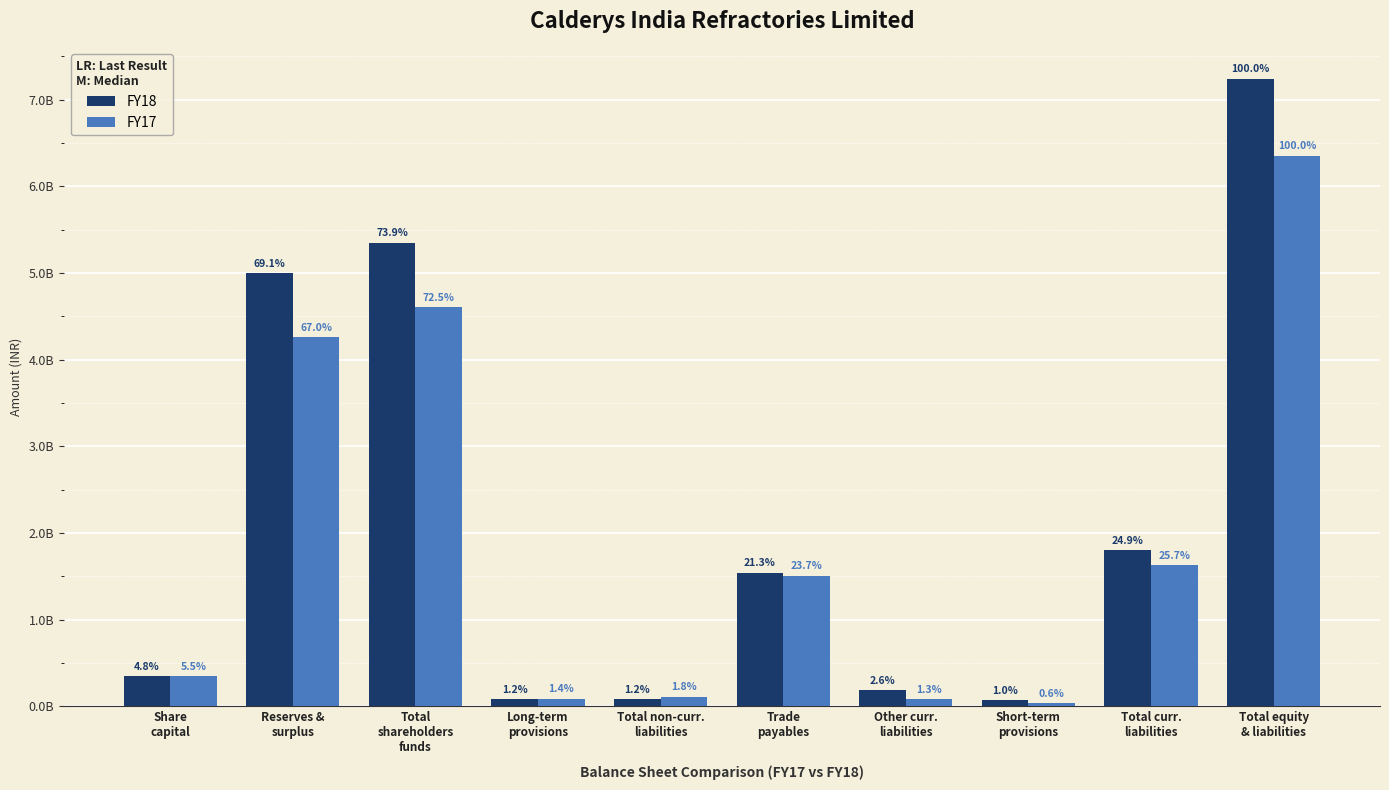

What are all the series names shown in the legend?

FY18, FY17